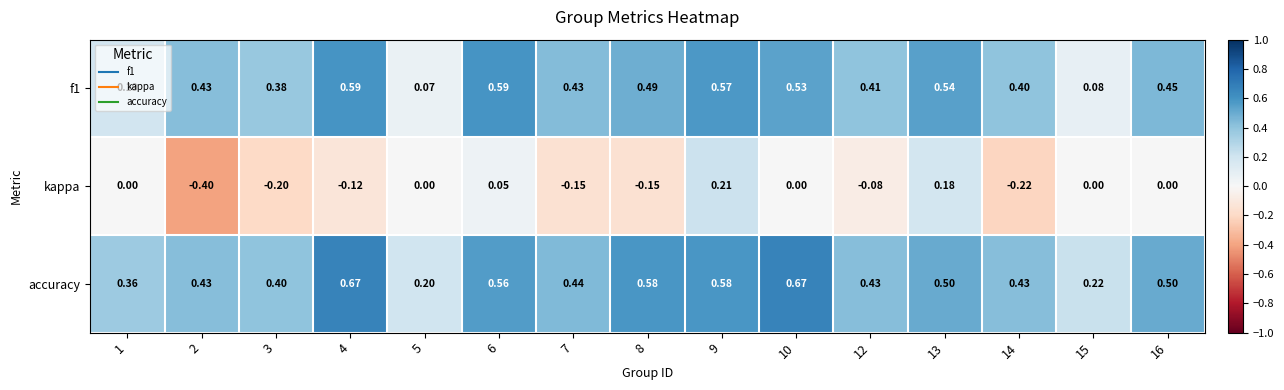

Which series has the largest total across all categories?

accuracy